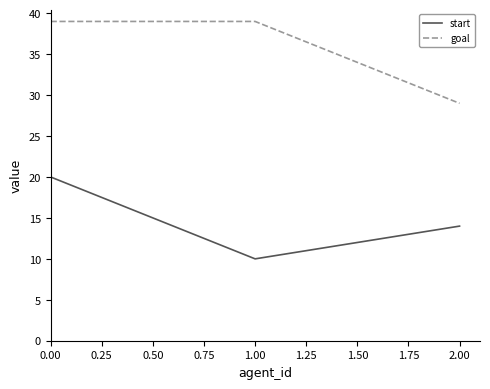

Reading right to left, list all the values displayed in this chart.

start: 14	10	20
goal: 29	39	39